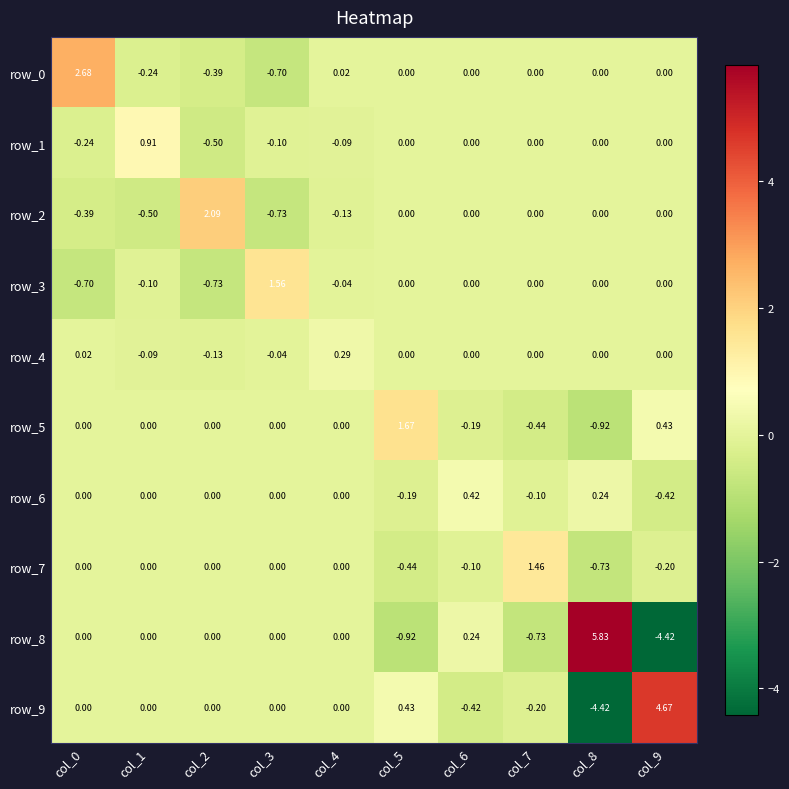

Is the value of row_3 at col_3 greater than the value of row_0 at col_6?

Yes